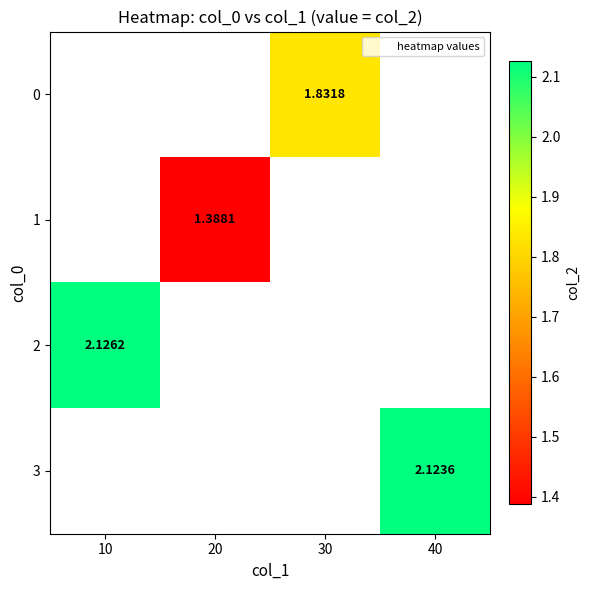

Is the value of 2 at 40 greater than the value of 0 at 10?

No